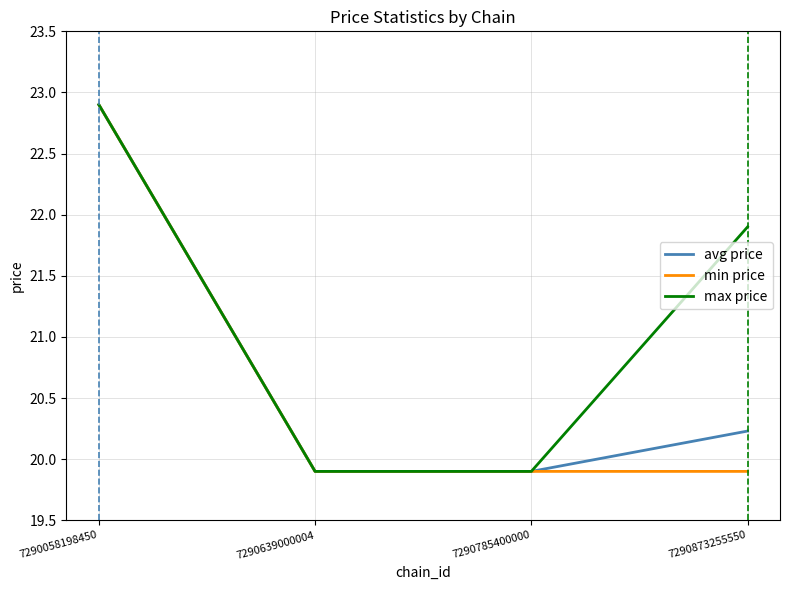

Is the value of min price at 7290058198450 greater than the value of avg price at 7290639000004?

Yes